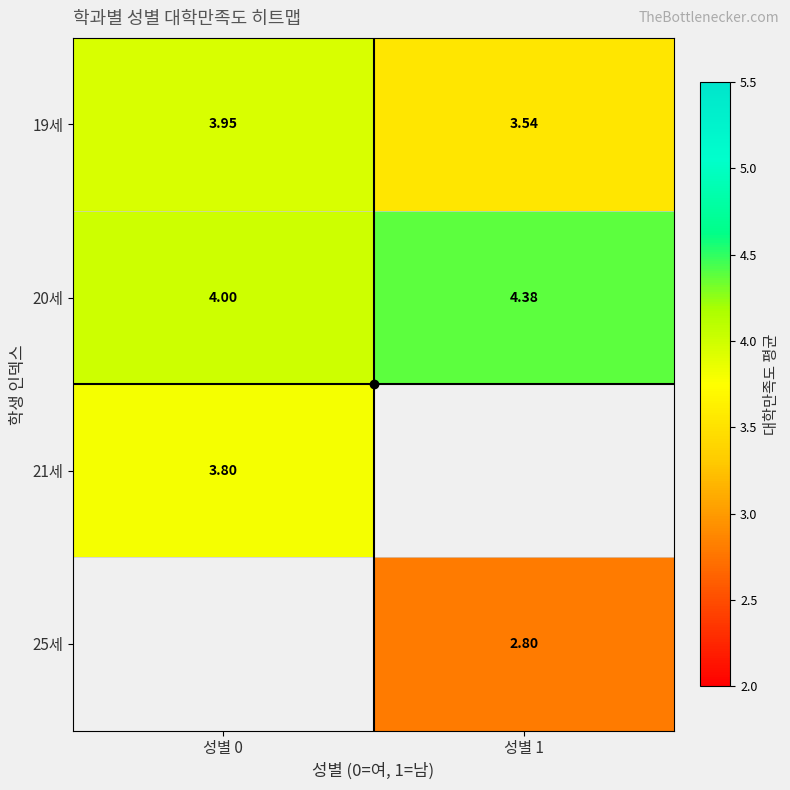

What is the spread (max minus min) of values at 성별 0?

0.2